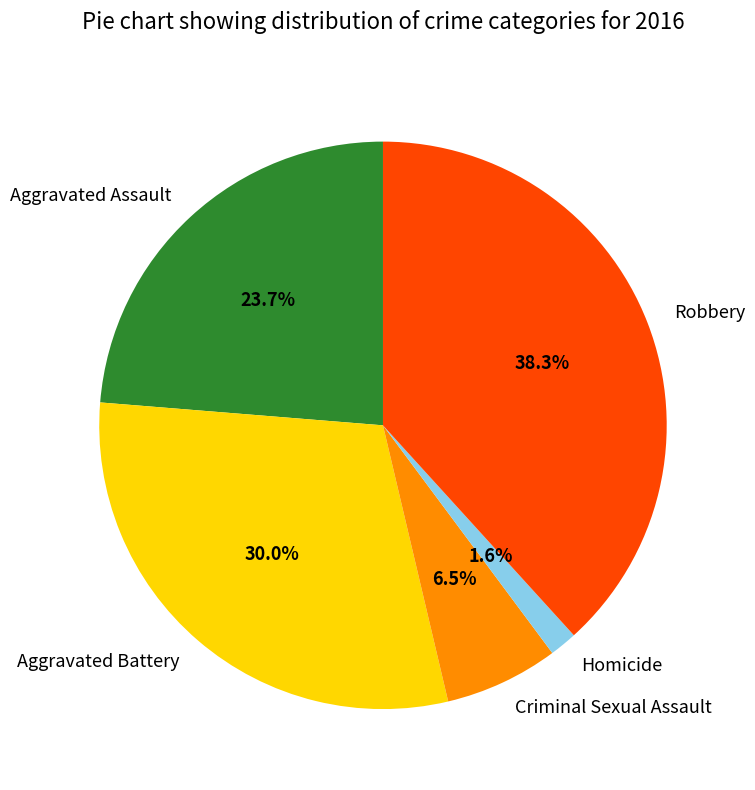

Rank the categories by value from lowest to highest.

Homicide, Criminal Sexual Assault, Aggravated Assault, Aggravated Battery, Robbery